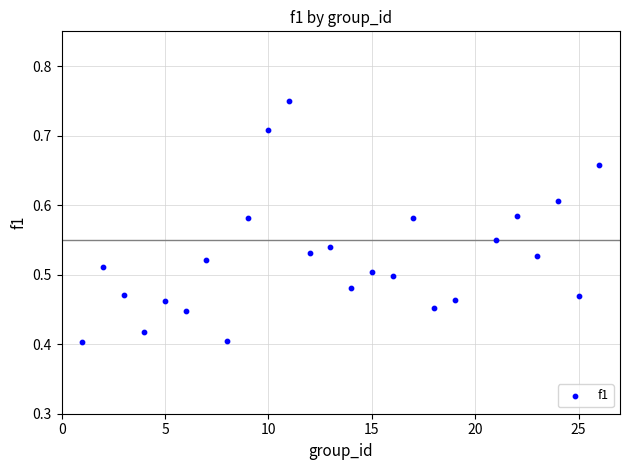

What is the range of Y values (max minus min)?

0.3